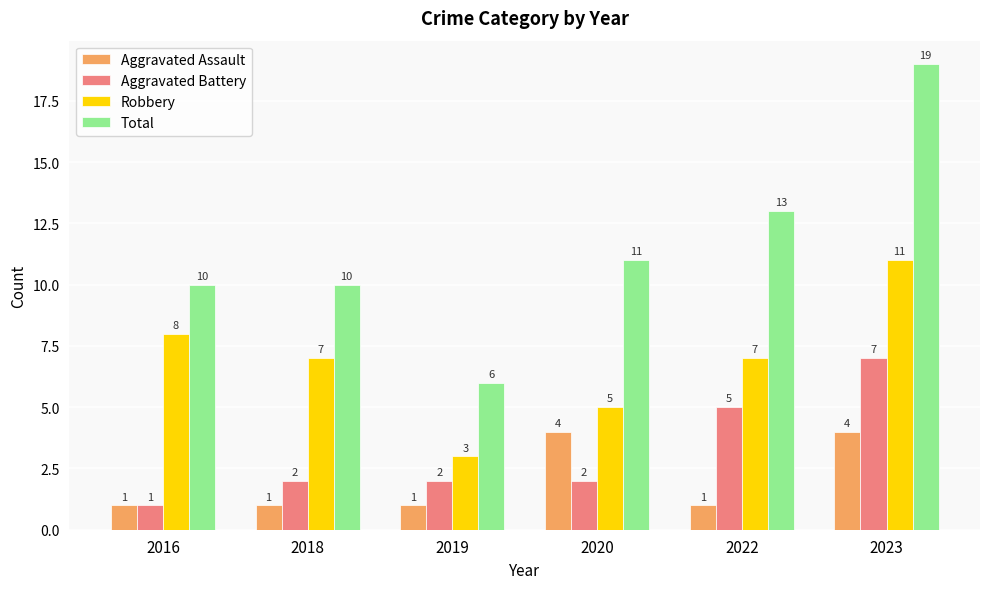

How many Aggravated Battery values are between 2 and 5?

4